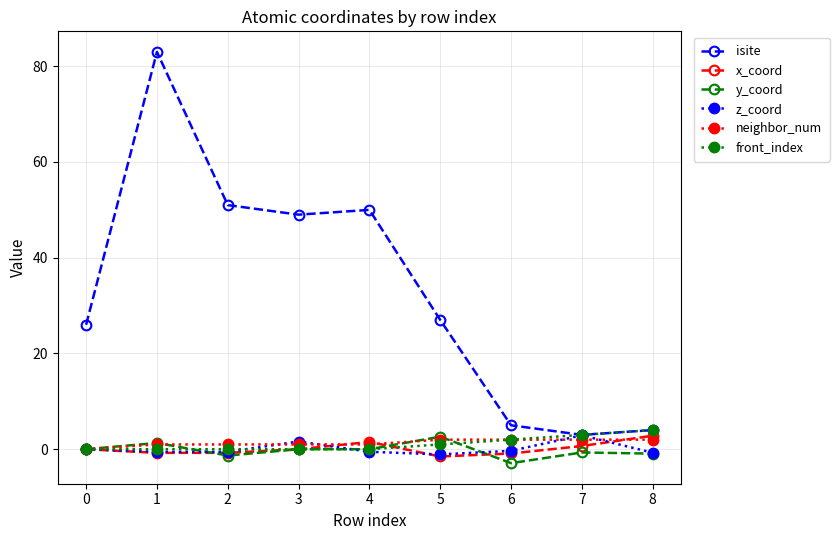

Which series has the widest spread of values?

isite